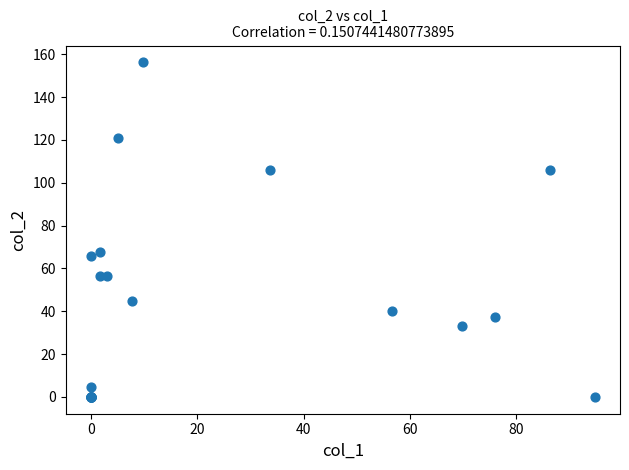

What Y value in the scatter plot is closest to 78?

67.5